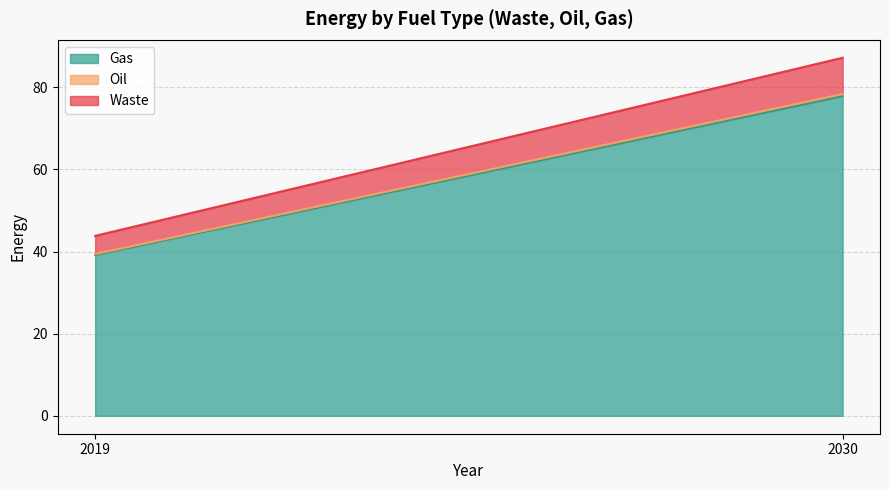

Is it true that Oil equals 0.1 at total_SGP
2030?

False